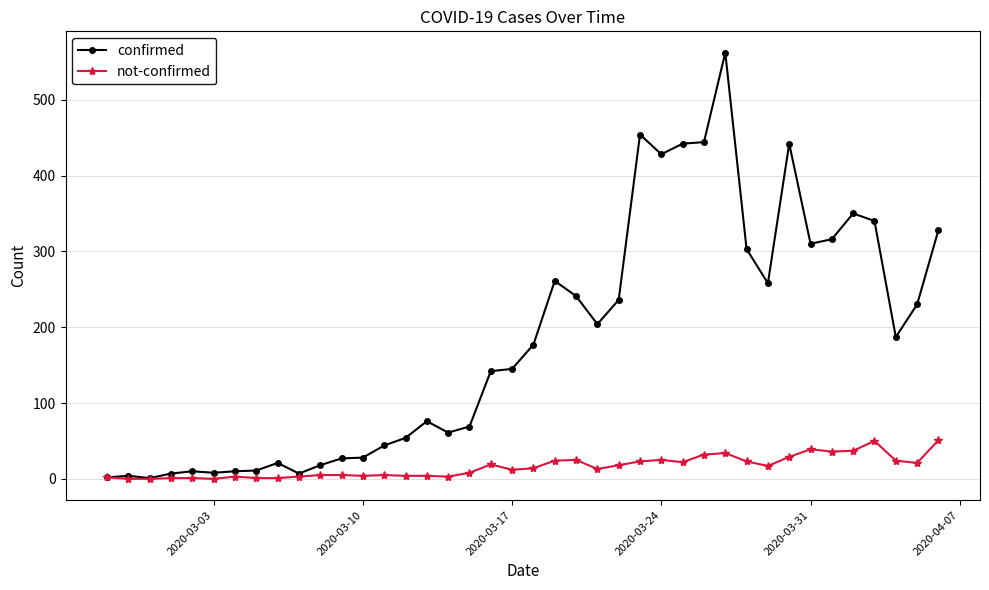

What is the maximum value shown in the chart?

562